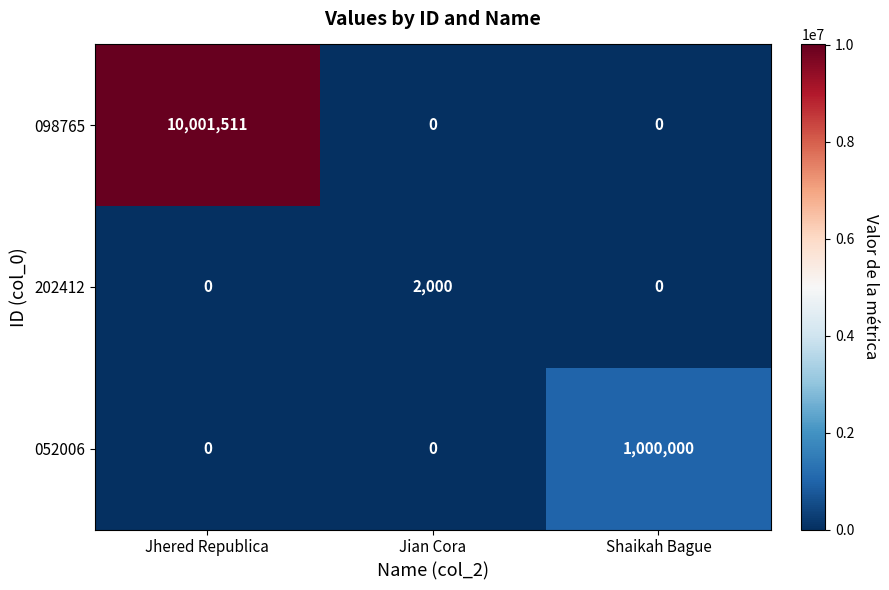

What is the difference between the highest and lowest values at Jian Cora?

2000